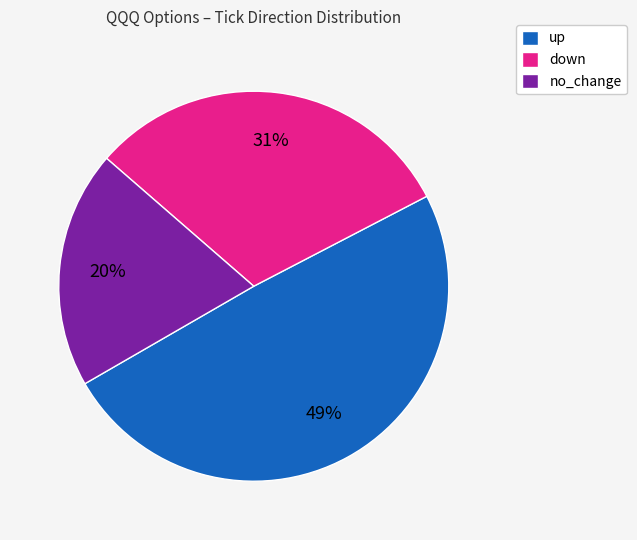

Does no_change represent more than half of the total?

No